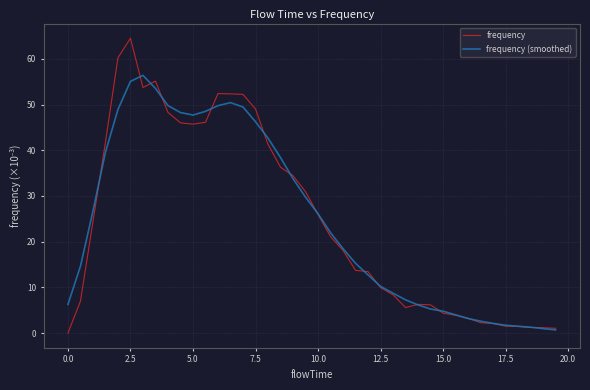

What is the greatest value displayed?

64.5